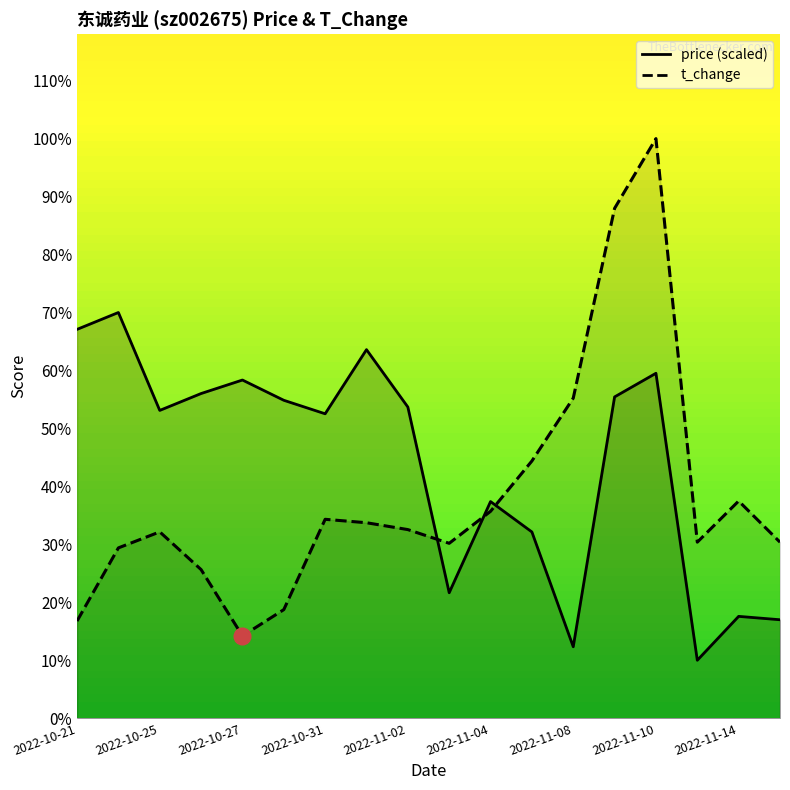

What position from the right is 2022-10-24?

17